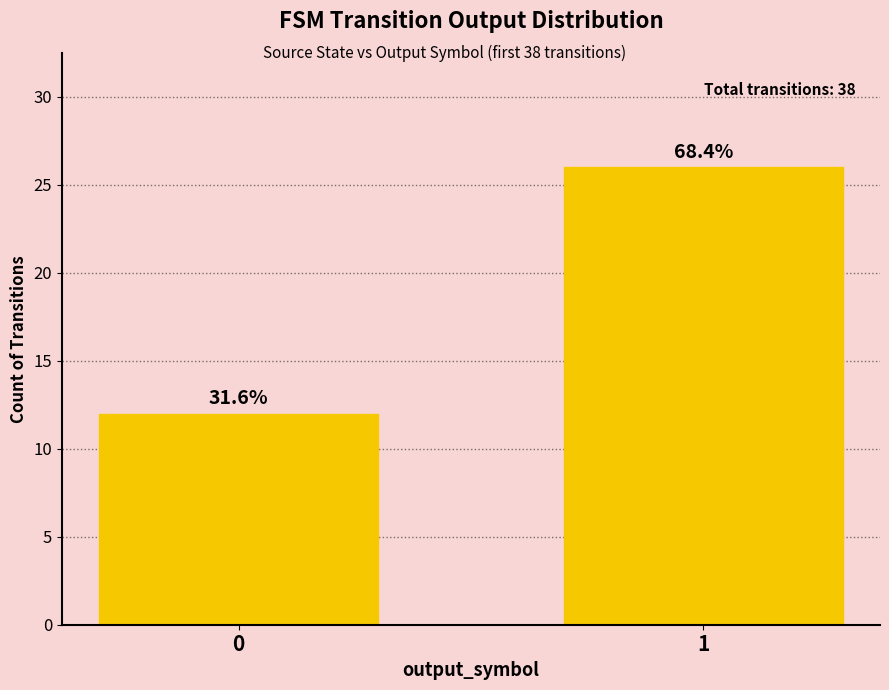

True or false: the data shows 20 at 0.

False